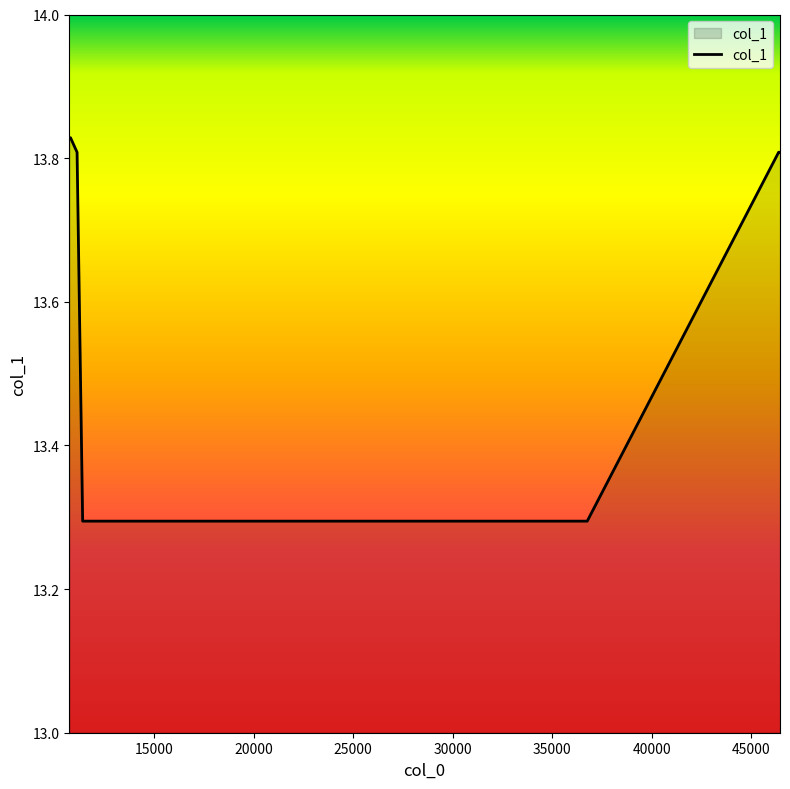

How many categories are shown in the chart?

8